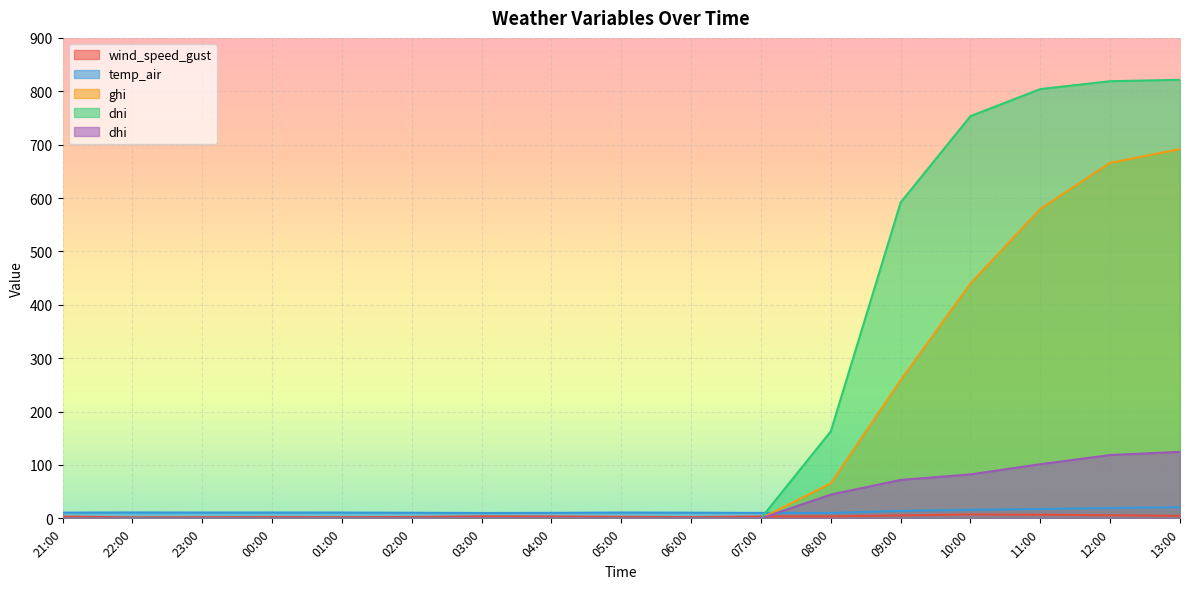

Between which two adjacent categories do temp_air and dhi first intersect?

07:00 and 08:00